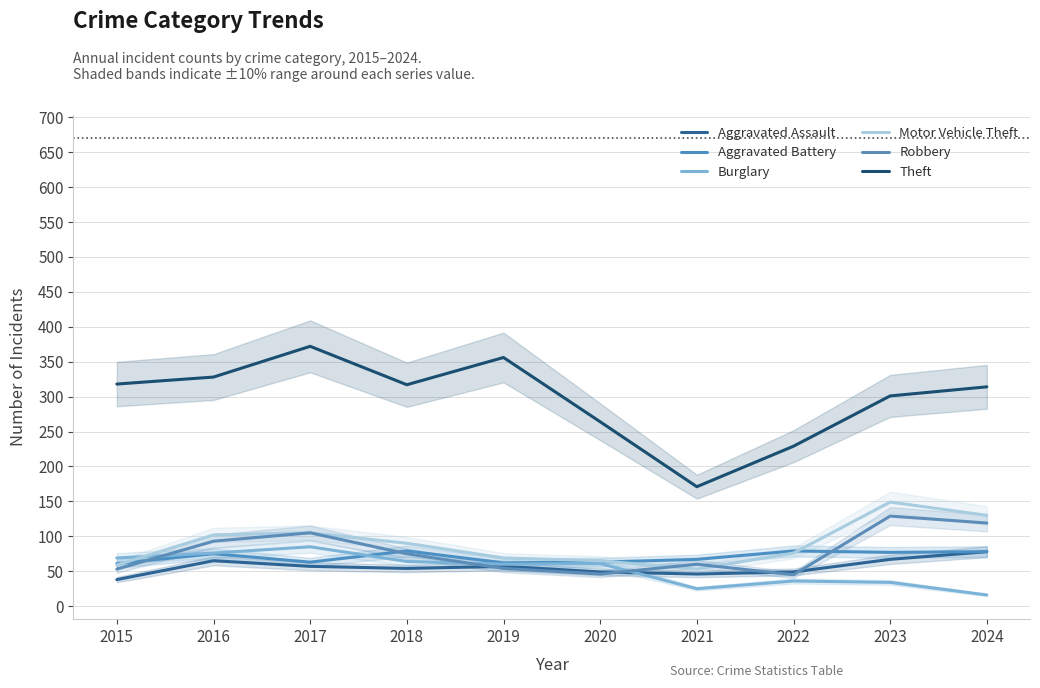

How many lines are shown in the chart?

6